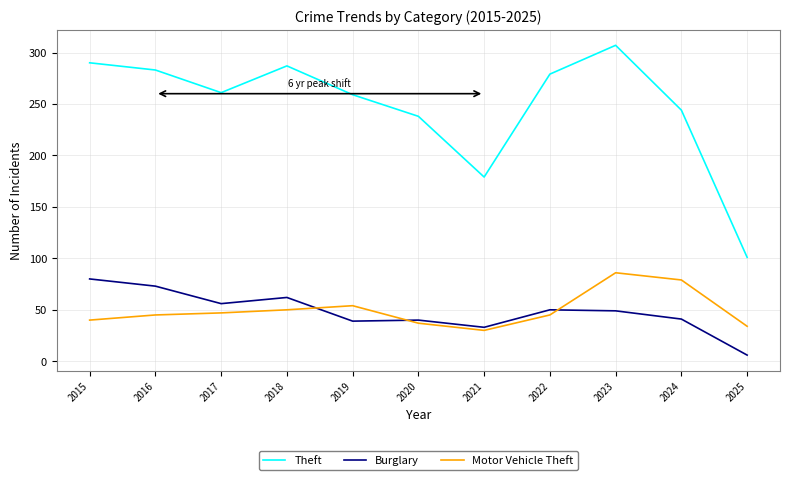

Which series changed the most between 2021 and 2023?

Theft